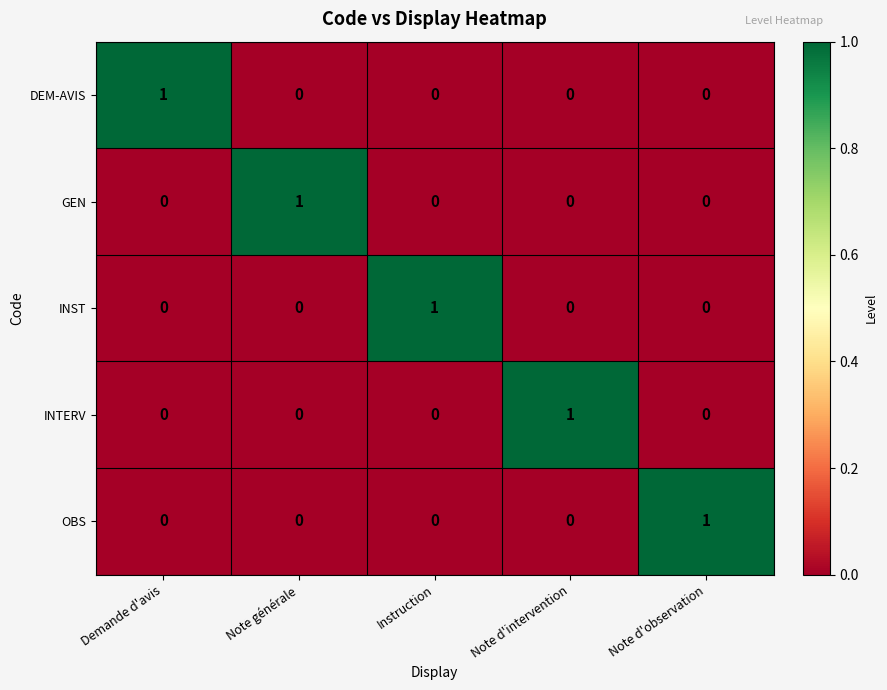

Reading left to right, list all the values displayed in this chart.

DEM-AVIS: Demande d'avis=1	Note générale=0	Instruction=0	Note d'intervention=0	Note d'observation=0
GEN: Demande d'avis=0	Note générale=1	Instruction=0	Note d'intervention=0	Note d'observation=0
INST: Demande d'avis=0	Note générale=0	Instruction=1	Note d'intervention=0	Note d'observation=0
INTERV: Demande d'avis=0	Note générale=0	Instruction=0	Note d'intervention=1	Note d'observation=0
OBS: Demande d'avis=0	Note générale=0	Instruction=0	Note d'intervention=0	Note d'observation=1